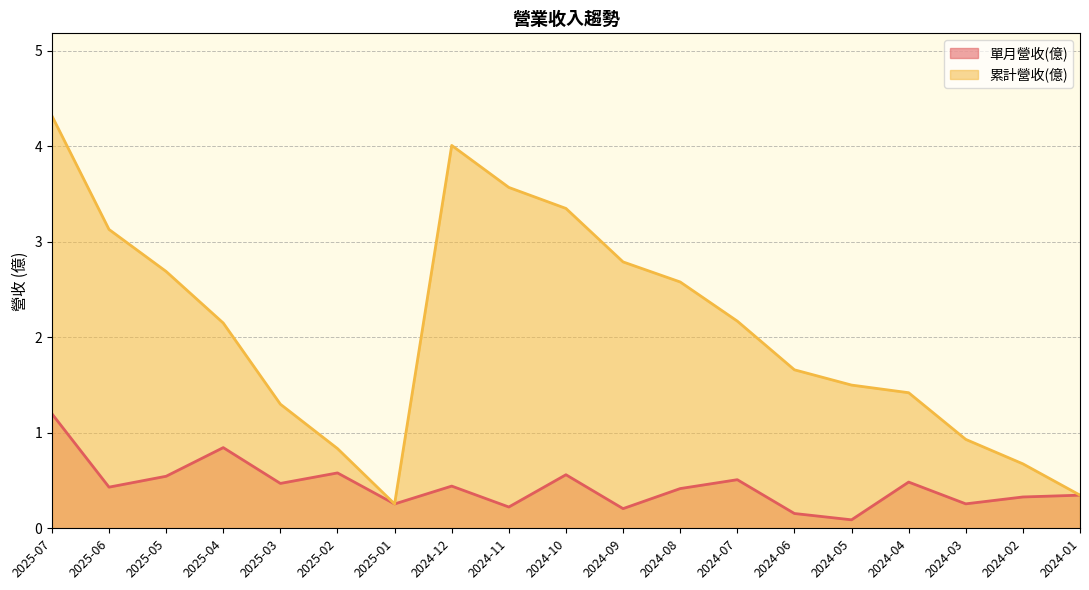

How many interior local valleys does the 累計營收(億) series have?

1